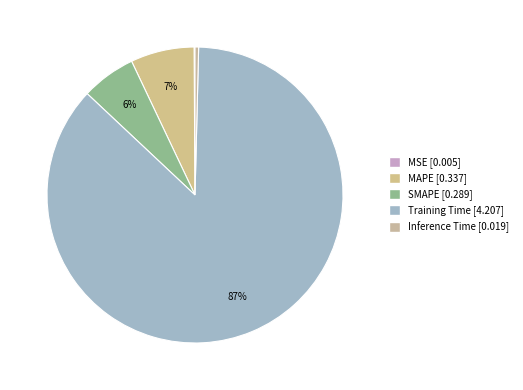

To the nearest percent, what is the difference between the MAPE and SMAPE slice percentages?

1%